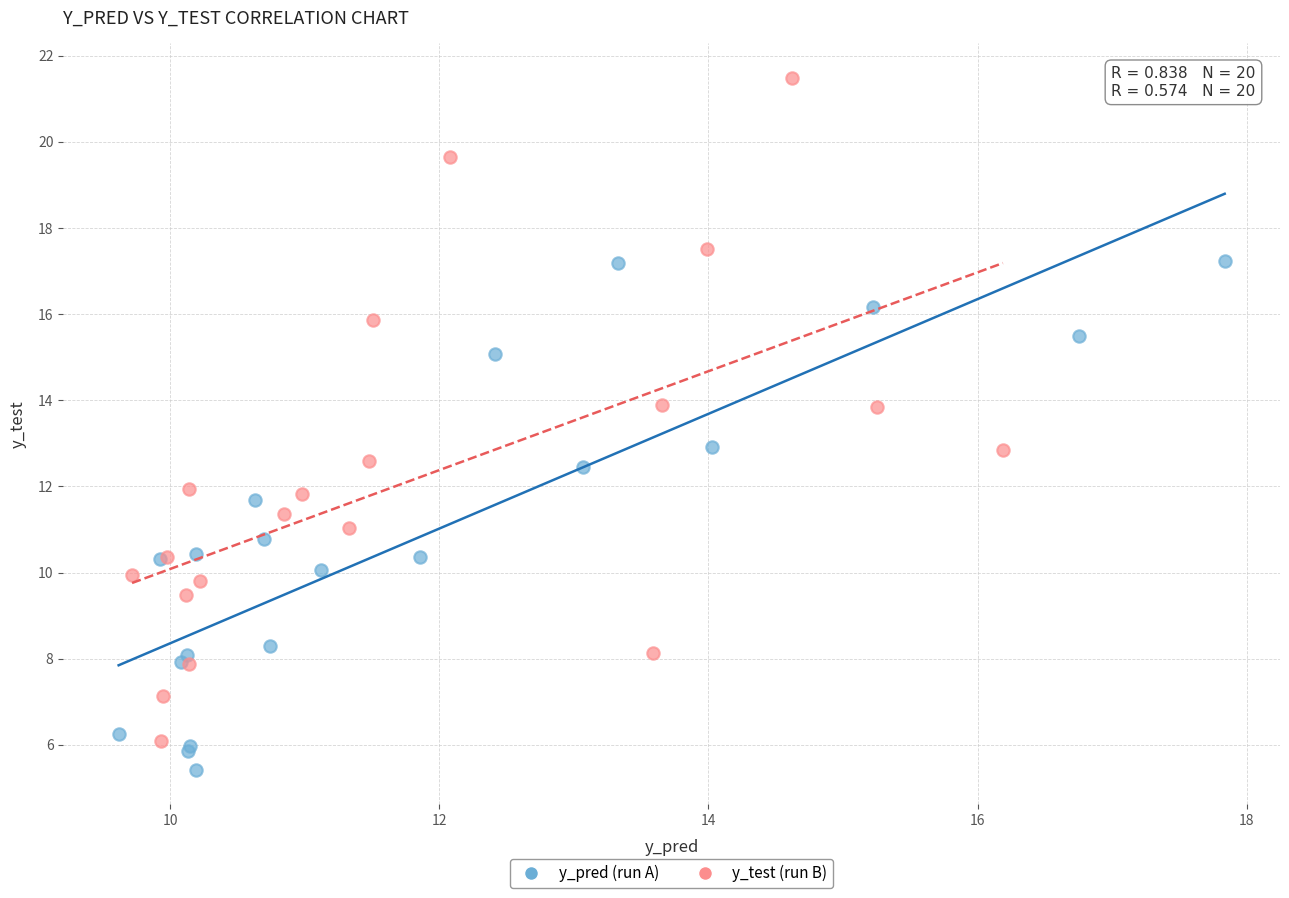

Which series has the widest spread of Y values?

y_test (run B)